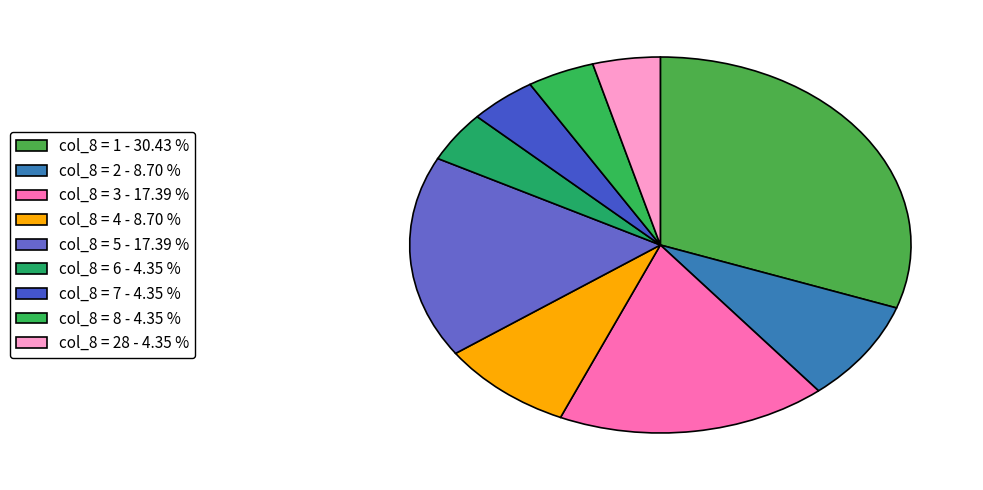

Which slice is the largest?

col_8 = 1 - 30.43 %